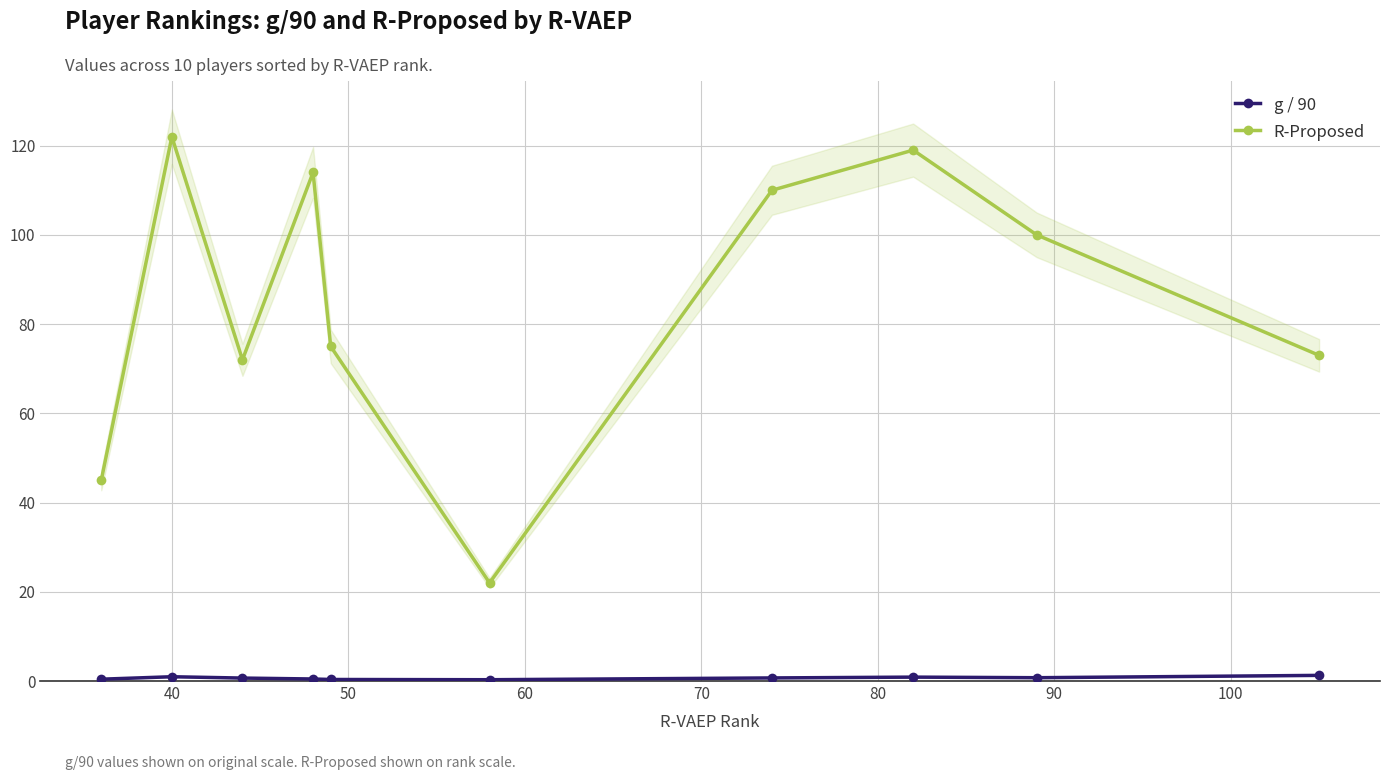

Is it true that R-Proposed equals 76.1 at 90?

False